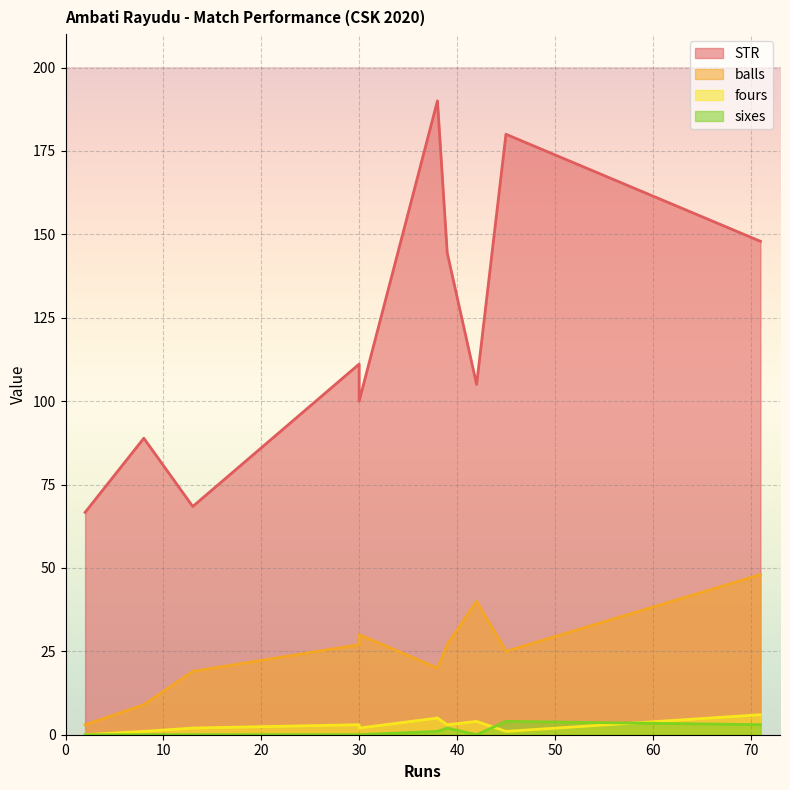

Between 42 and 39, which is larger?

39